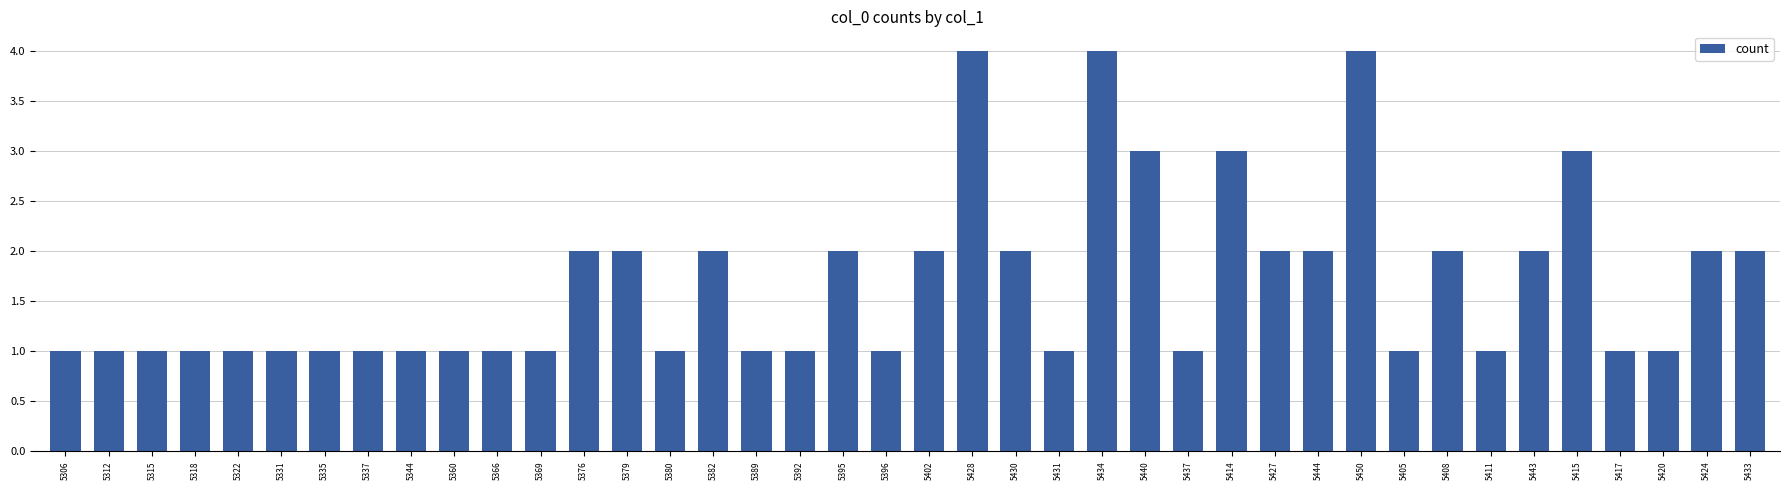

What is the greatest value displayed?

4